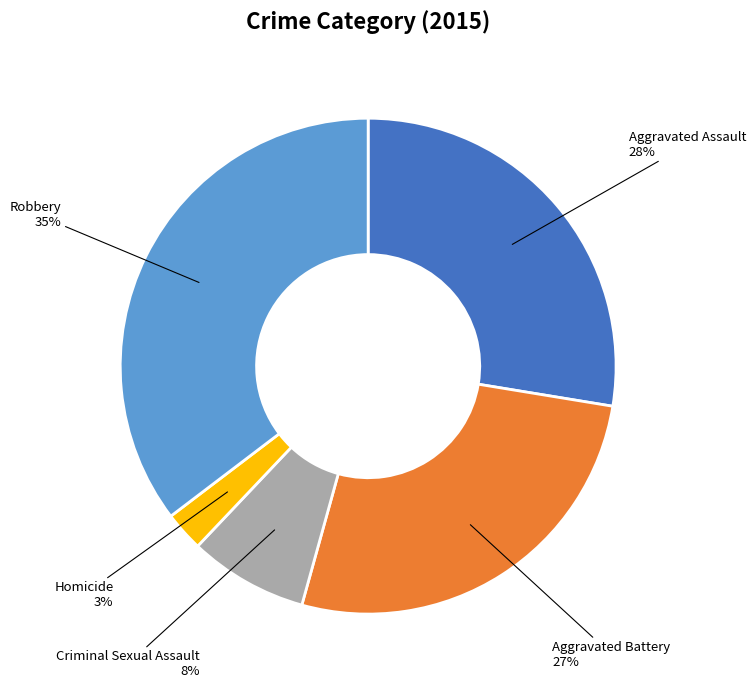

To the nearest percent, what is the average slice percentage?

20%